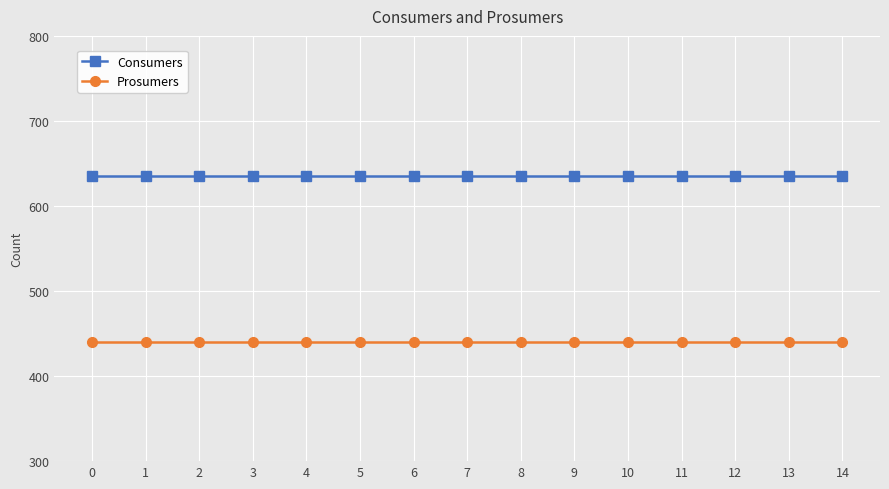

What is the difference between the highest and lowest values at 0?

195